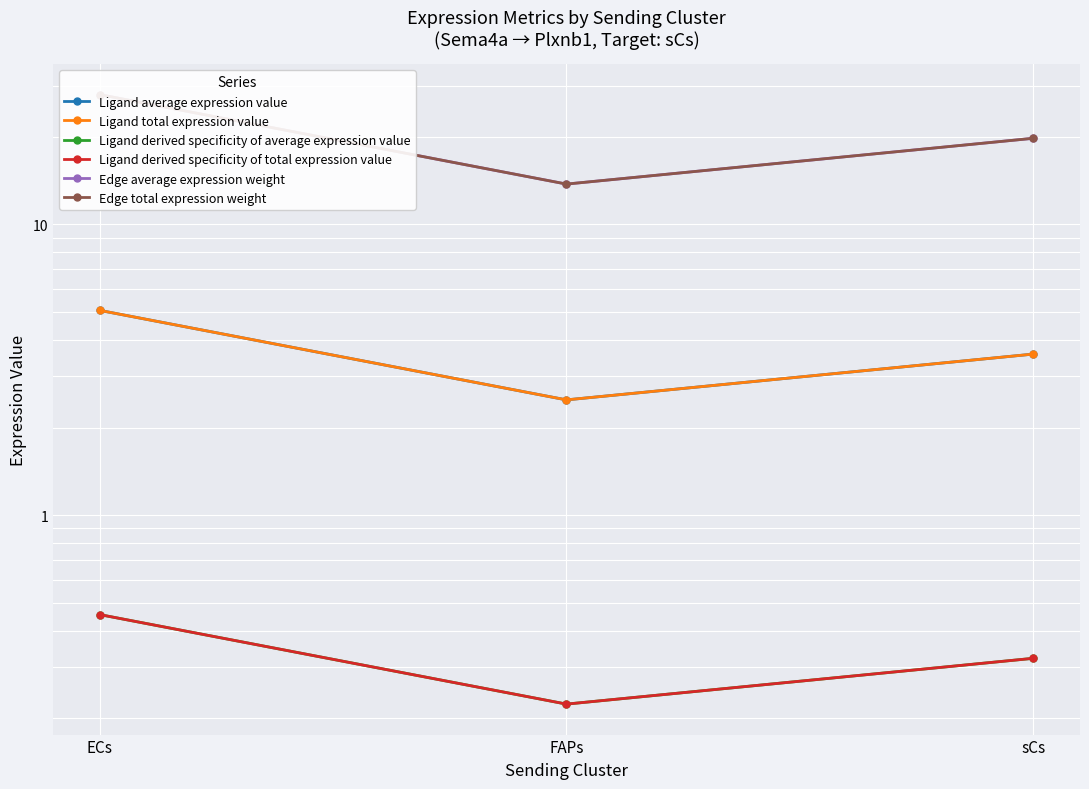

What is the sum of the Ligand derived specificity of total expression value values at sCs and FAPs?

0.5